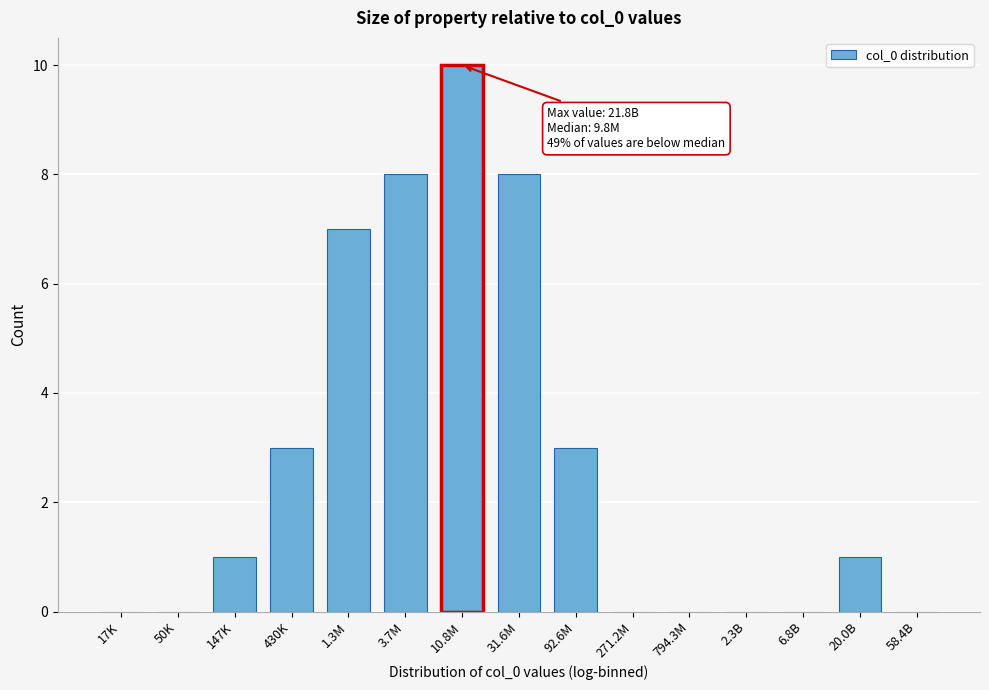

Reading left to right, transcribe all the data shown in this chart.

17K=0	50K=0	147K=1	430K=3	1.3M=7	3.7M=8	10.8M=10	31.6M=8	92.6M=3	271.2M=0	794.3M=0	2.3B=0	6.8B=0	20.0B=1	58.4B=0